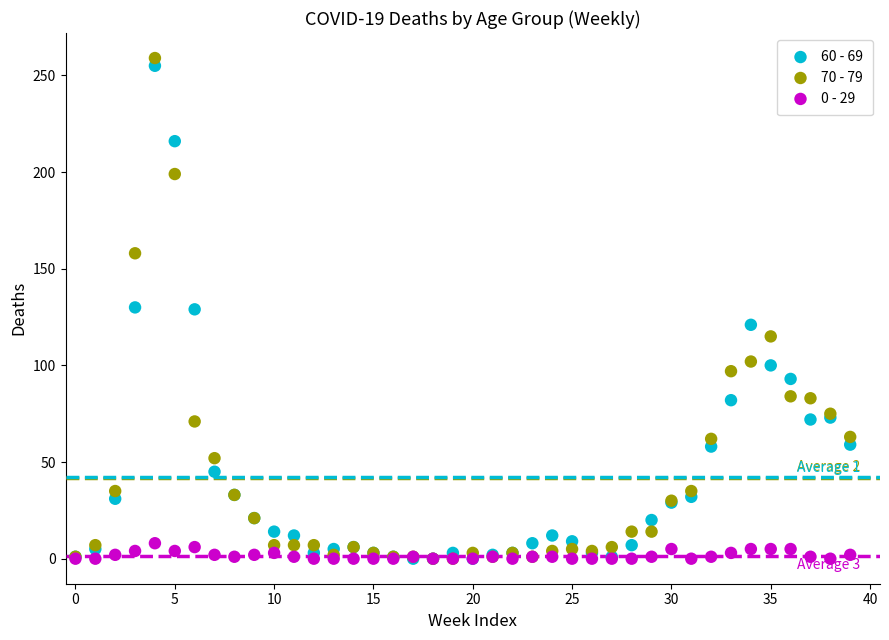

What are all the series names shown in the legend?

60 - 69, 70 - 79, 0 - 29